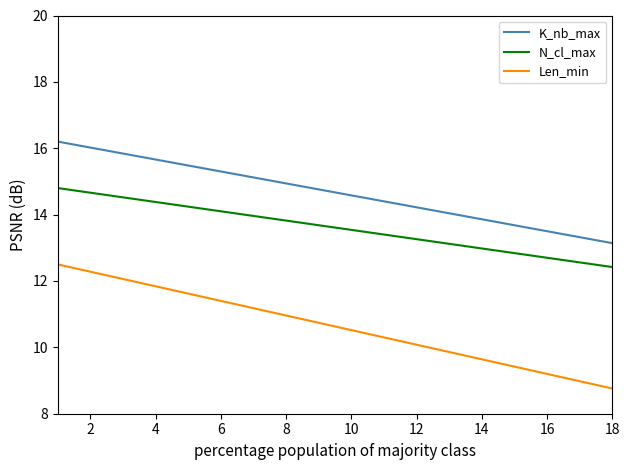

Which series has the largest total across all categories?

K_nb_max